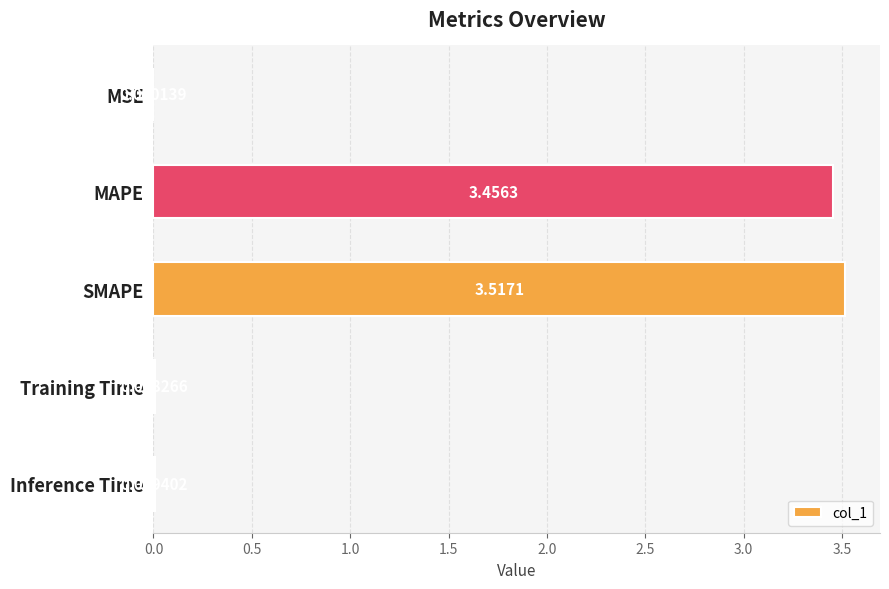

Where is the data nearest to the value 1?

Inference Time